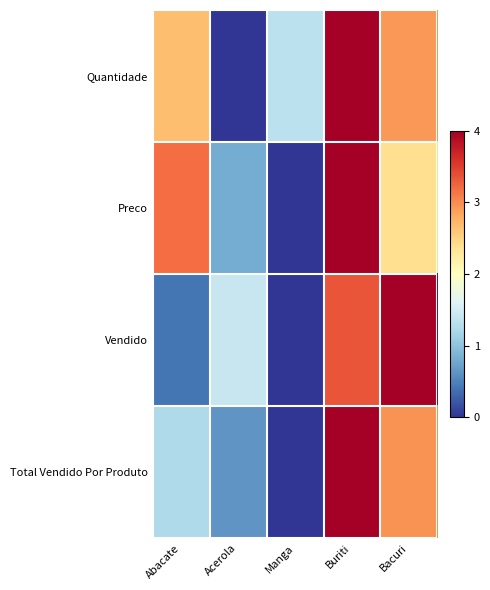

At which category is the sum across all series the highest?

Buriti